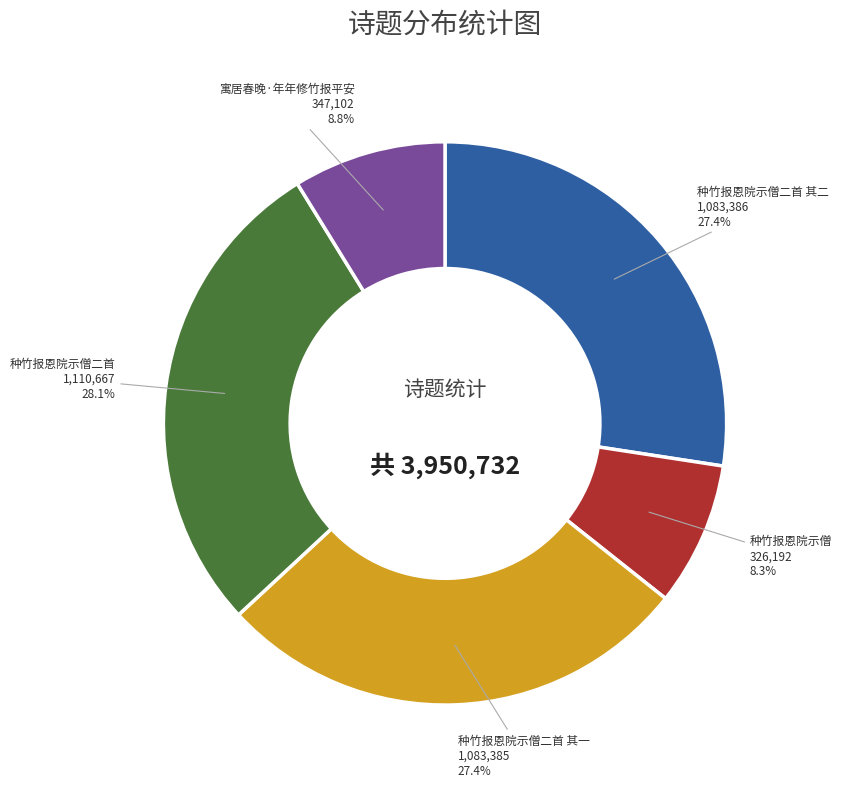

Between 种竹报恩院示僧 and 种竹报恩院示僧二首, which is larger?

种竹报恩院示僧二首